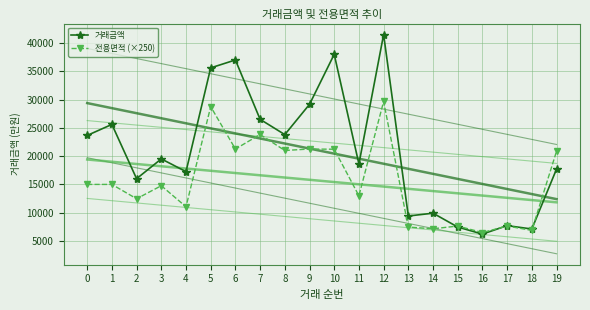

True or false: 거래금액 and 전용면적 (×250) intersect in this chart.

True